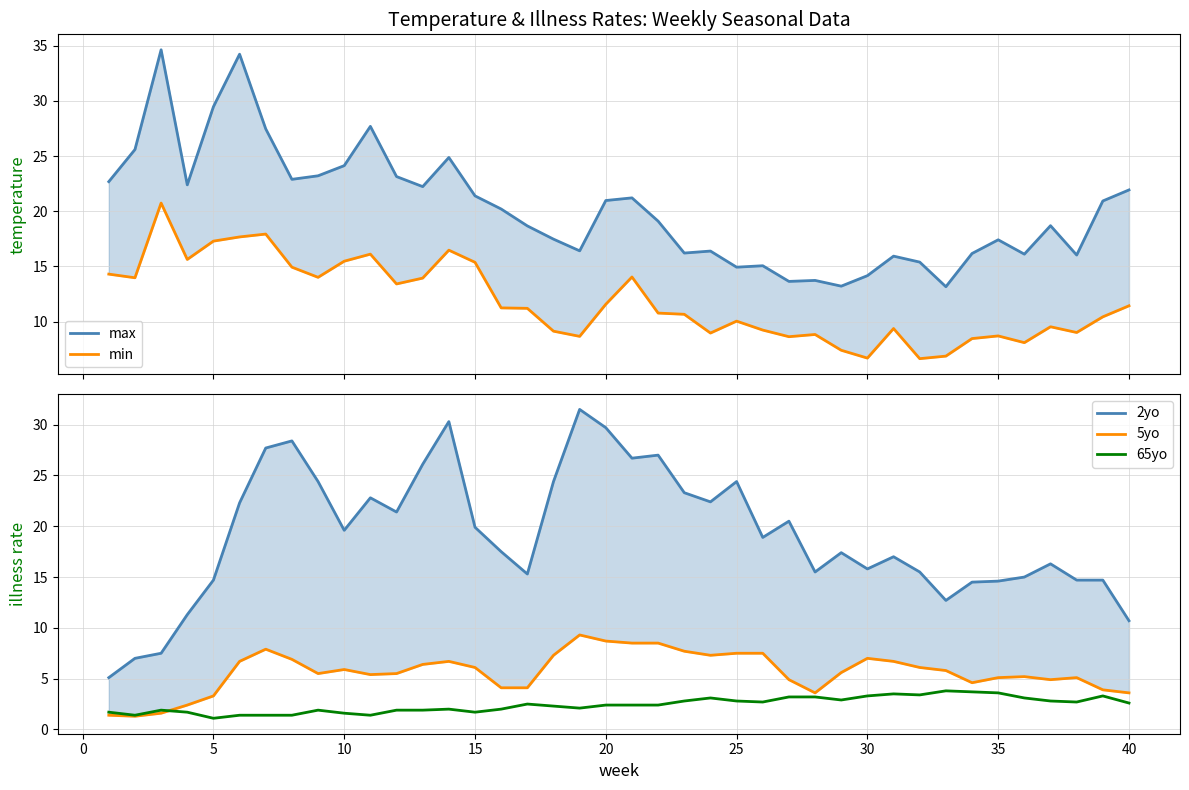

How many data points in 2yo are above 18?

20